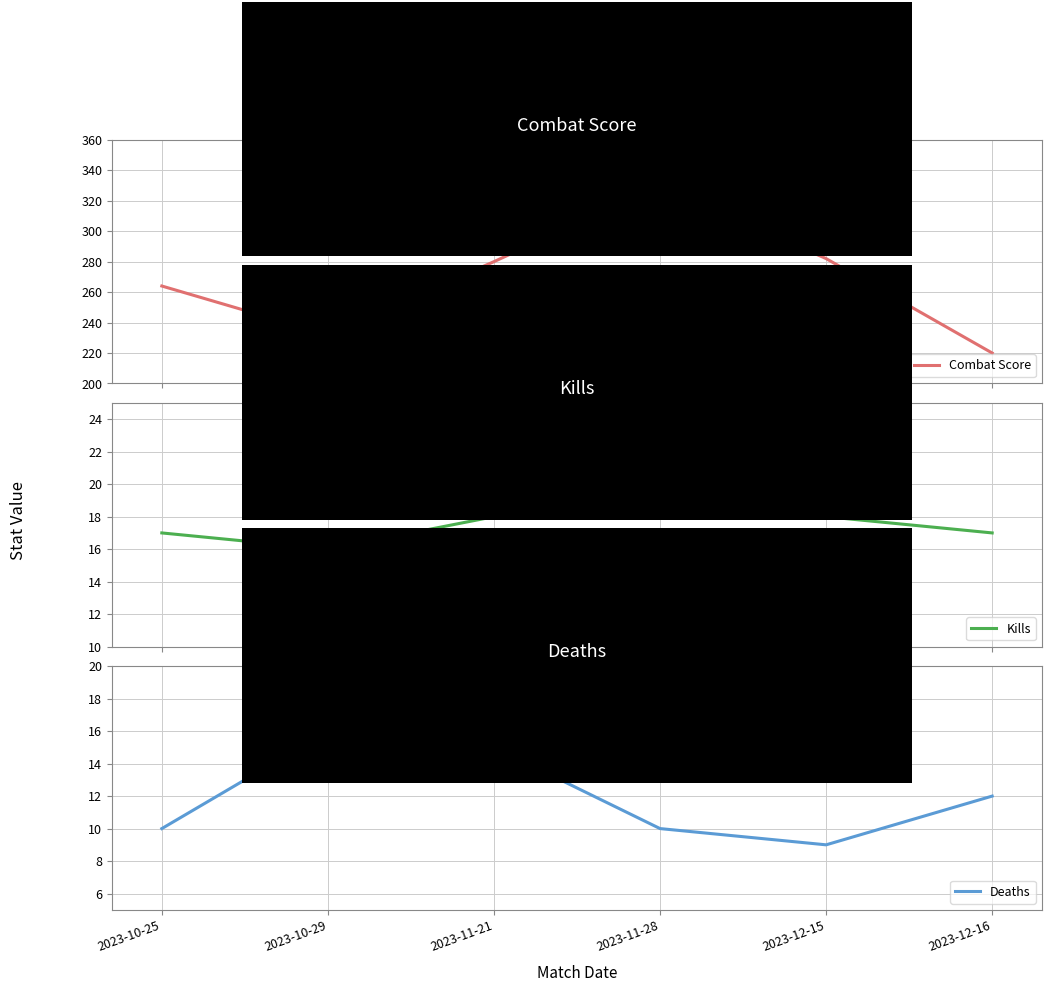

Is it true that Deaths equals 6 at 2023-11-28?

False